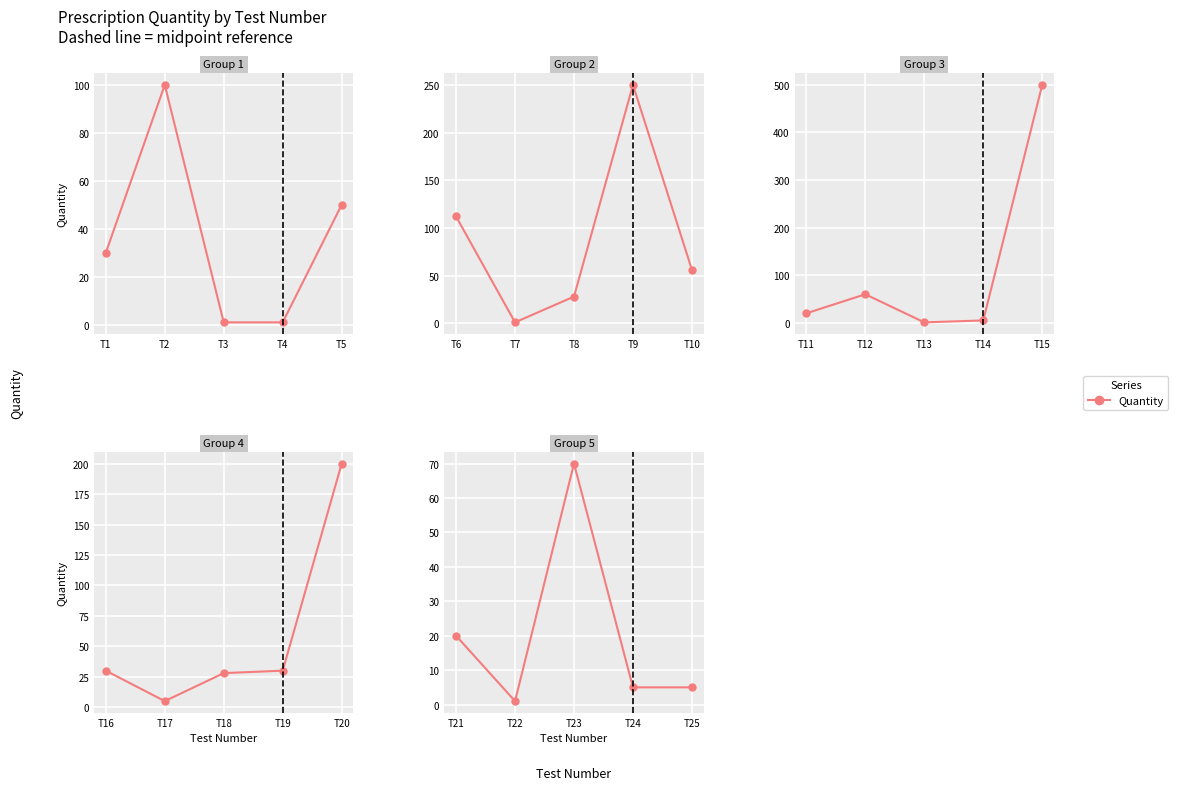

How many lines are shown in the chart?

1